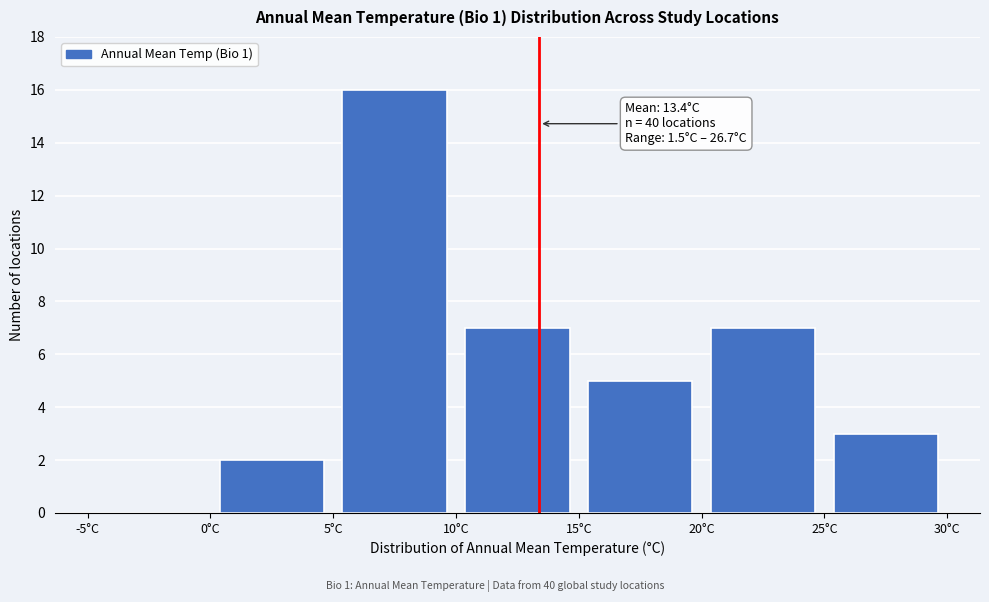

Over which range of the x-axis is the bar tallest?

5 to 10